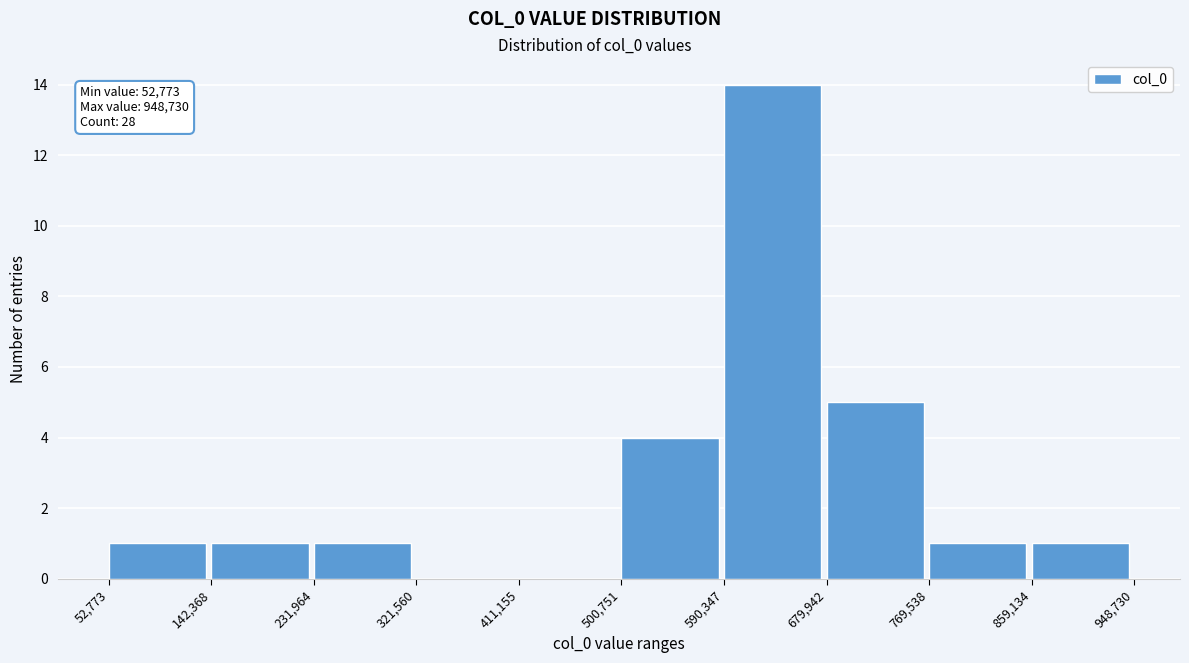

Over which range of the x-axis is the bar tallest?

590,347 to 679,942